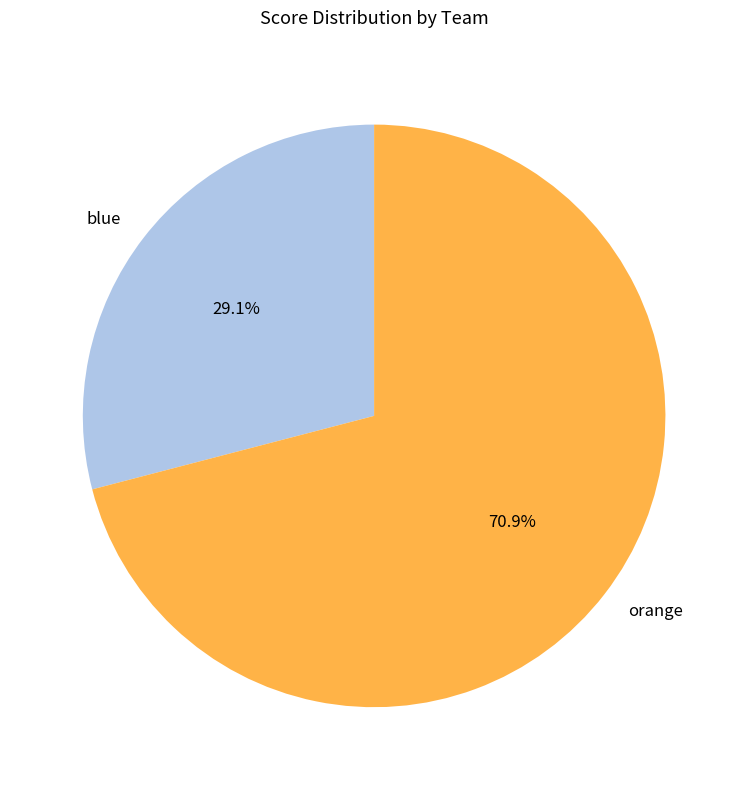

Which category accounts for the majority?

orange